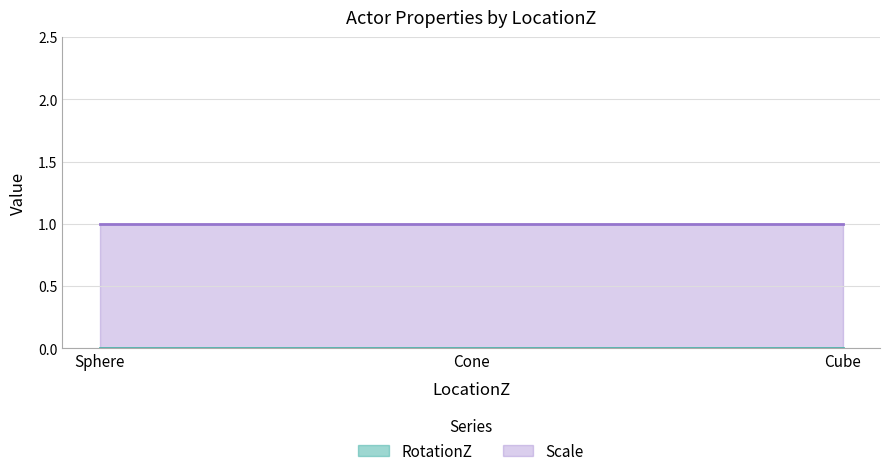

At how many categories does at least one series exceed 0?

3